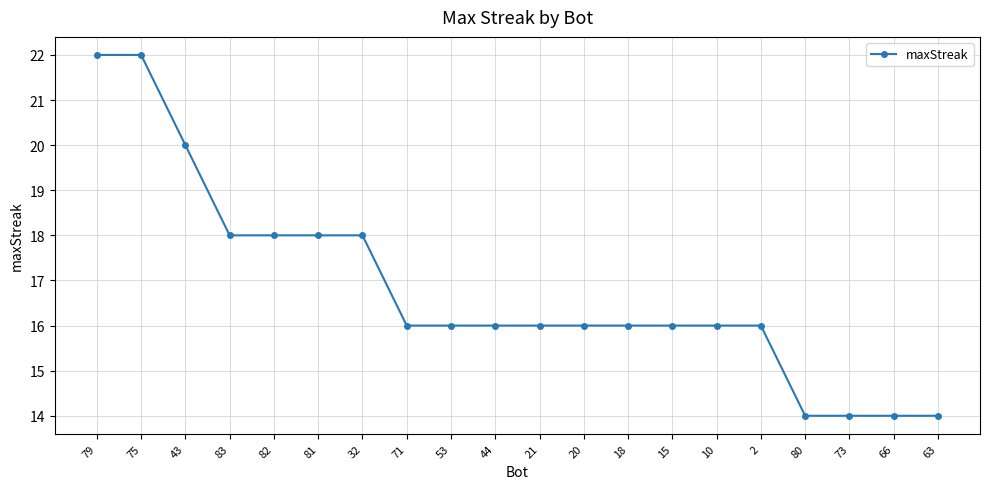

Where does the data first go above 16?

79